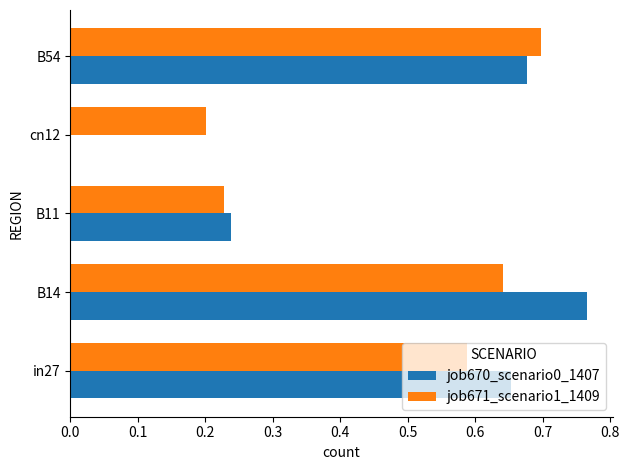

Is it true that job670_scenario0_1407 equals 0.4 at cn12?

False